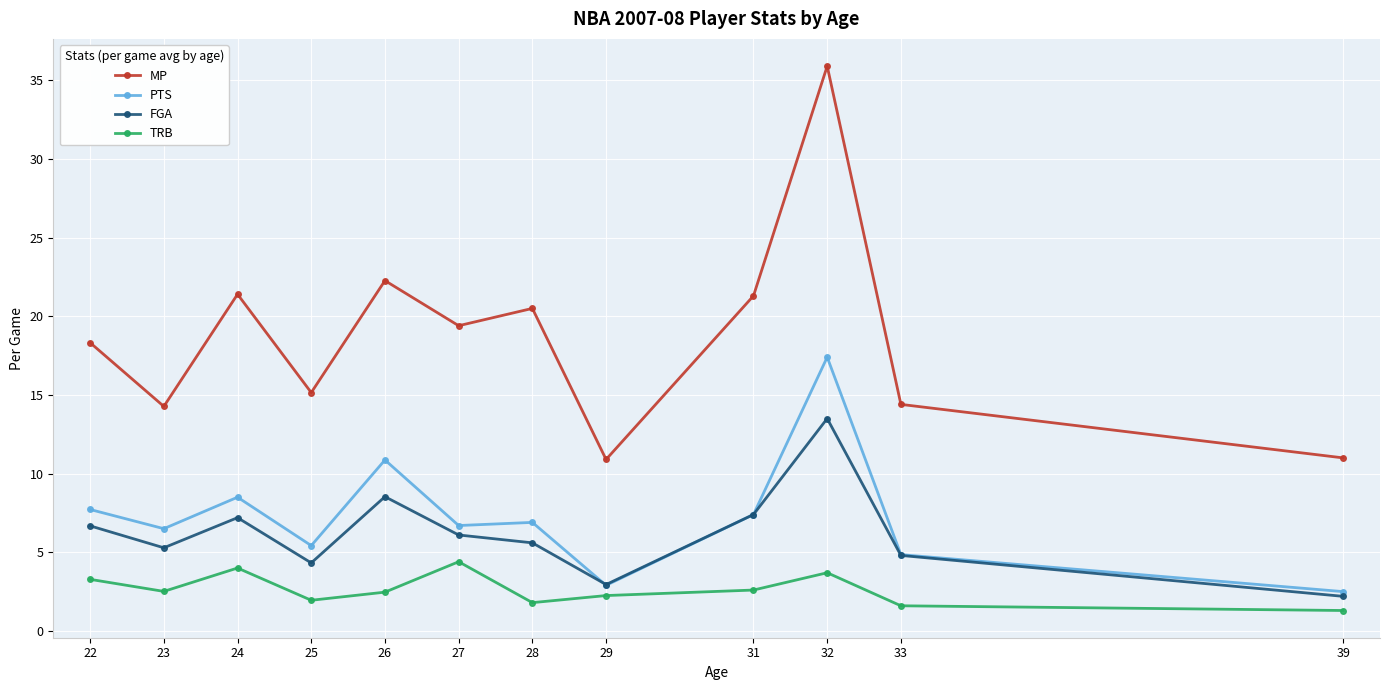

How many data points in PTS are less than 6?

4